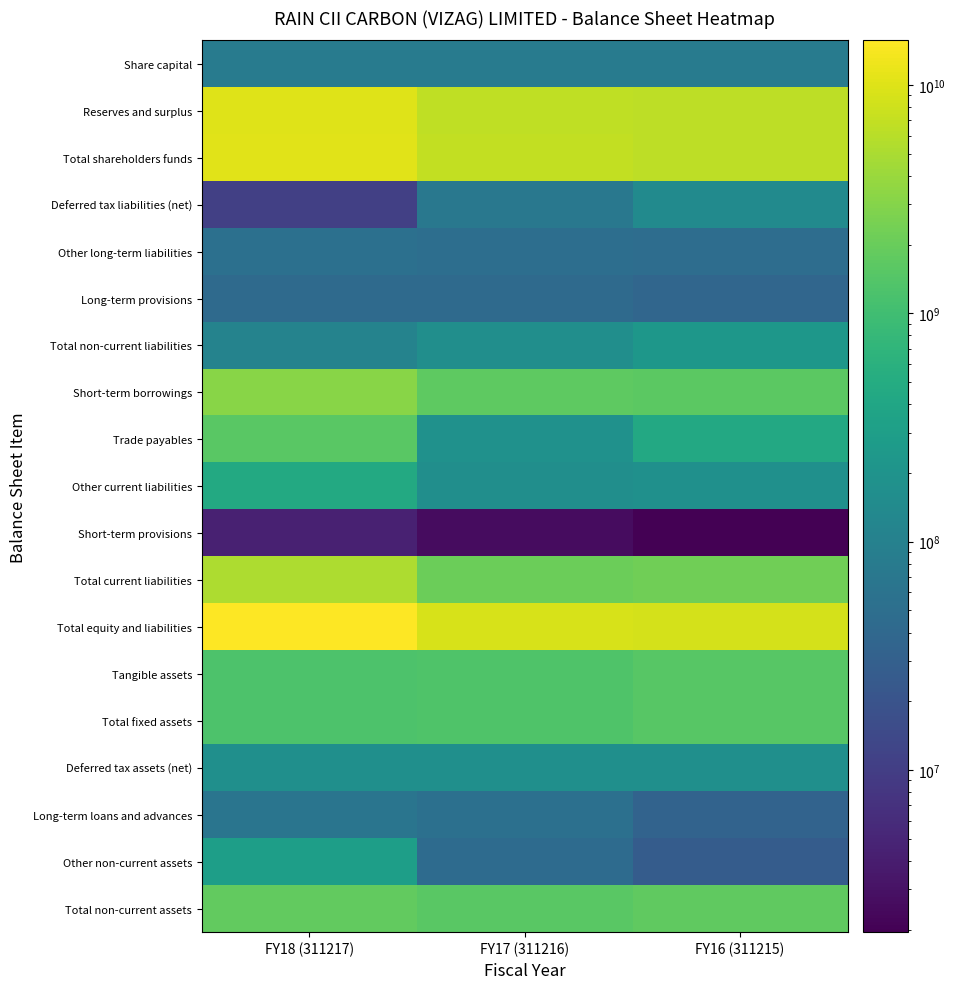

Reading left to right, list all the values displayed in this chart.

Share capital: FY18 (311217)=81800000	FY17 (311216)=81800000	FY16 (311215)=81800000
Reserves and surplus: FY18 (311217)=10236070000	FY17 (311216)=6722850000	FY16 (311215)=6364120000
Total shareholders funds: FY18 (311217)=10317870000	FY17 (311216)=6804650000	FY16 (311215)=6445920000
Deferred tax liabilities (net): FY18 (311217)=10630000	FY17 (311216)=70730000	FY16 (311215)=141630000
Other long-term liabilities: FY18 (311217)=54300000	FY17 (311216)=49870000	FY16 (311215)=48760000
Long-term provisions: FY18 (311217)=44160000	FY17 (311216)=43820000	FY16 (311215)=37270000
Total non-current liabilities: FY18 (311217)=109090000	FY17 (311216)=164420000	FY16 (311215)=227660000
Short-term borrowings: FY18 (311217)=3190800000	FY17 (311216)=1700570000	FY16 (311215)=1602520000
Trade payables: FY18 (311217)=1578040000	FY17 (311216)=186400000	FY16 (311215)=445280000
Other current liabilities: FY18 (311217)=465420000	FY17 (311216)=164650000	FY16 (311215)=179360000
Short-term provisions: FY18 (311217)=4450000	FY17 (311216)=2600000	FY16 (311215)=1950000
Total current liabilities: FY18 (311217)=5238710000	FY17 (311216)=2054220000	FY16 (311215)=2229110000
Total equity and liabilities: FY18 (311217)=15665670000	FY17 (311216)=9023290000	FY16 (311215)=8902690000
Tangible assets: FY18 (311217)=1270190000	FY17 (311216)=1313800000	FY16 (311215)=1522610000
Total fixed assets: FY18 (311217)=1270190000	FY17 (311216)=1313800000	FY16 (311215)=1522610000
Deferred tax assets (net): FY18 (311217)=171320000	FY17 (311216)=171320000	FY16 (311215)=171270000
Long-term loans and advances: FY18 (311217)=65350000	FY17 (311216)=53750000	FY16 (311215)=34500000
Other non-current assets: FY18 (311217)=299490000	FY17 (311216)=45440000	FY16 (311215)=27000000
Total non-current assets: FY18 (311217)=1806350000	FY17 (311216)=1584310000	FY16 (311215)=1755380000